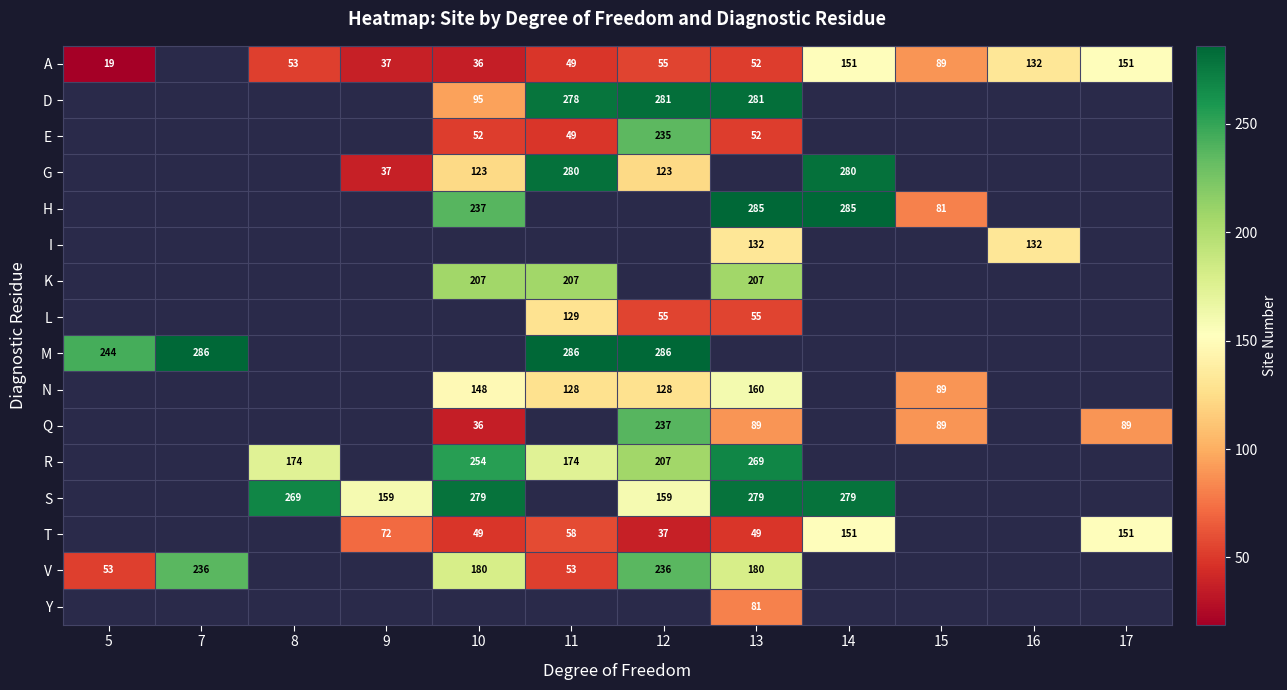

What is the highest value of the V series?

236.0